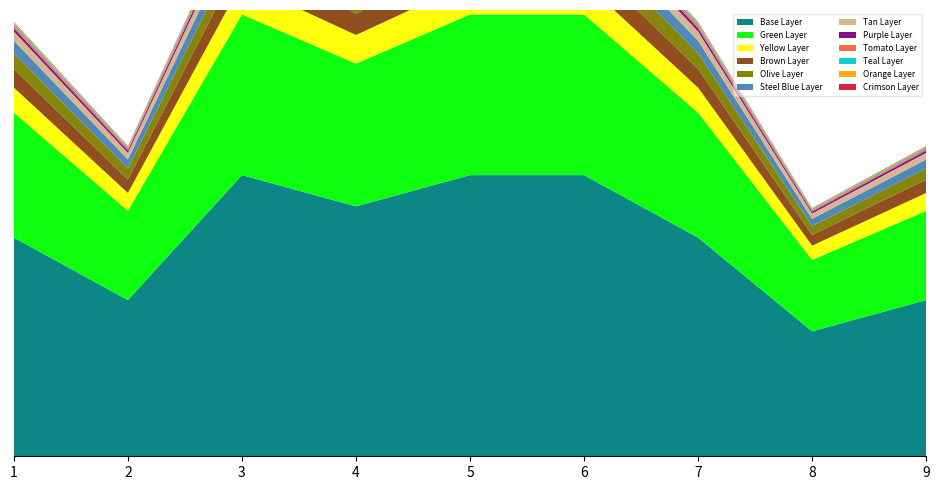

Reading right to left, extract all data points from this chart.

5	4	7	9	9	8	9	5	7